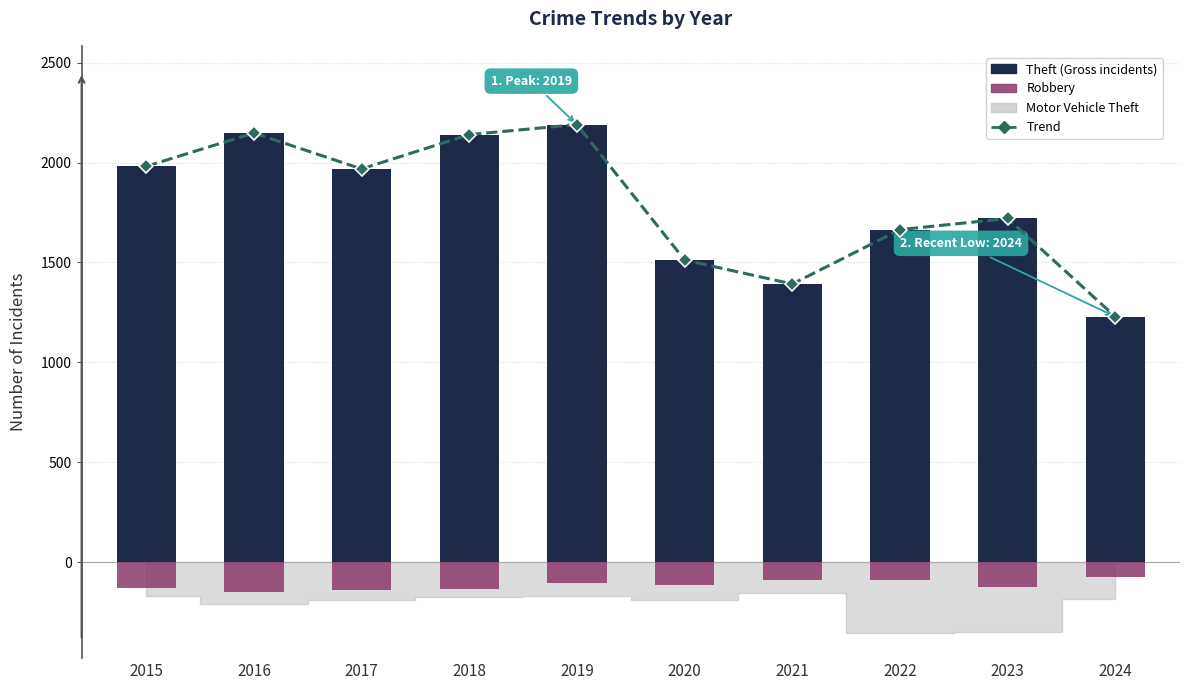

Between 2020 and 2022, which is larger?

2022